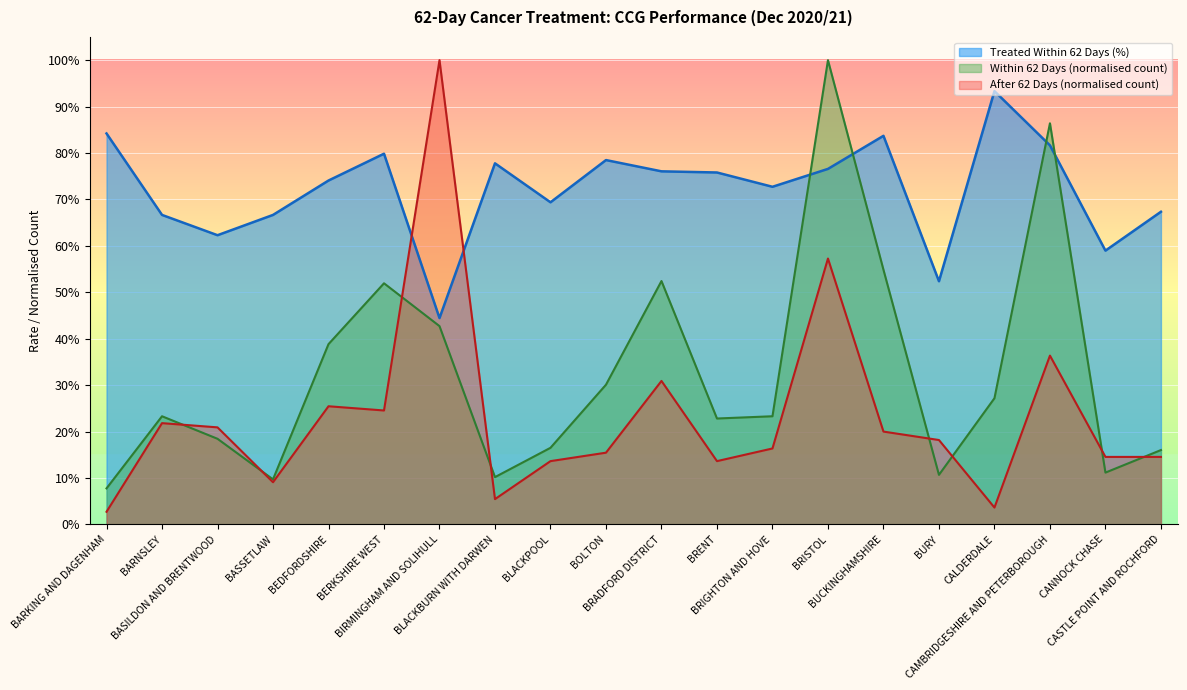

Reading right to left, what are all the values shown in this chart?

Treated Within 62 Days: 0.7	0.6	0.8	0.9	0.5	0.8	0.8	0.7	0.8	0.8	0.8	0.7	0.8	0.4	0.8	0.7	0.7	0.6	0.7	0.8
Within 62 Days (count): 0.2	0.1	0.9	0.3	0.1	0.5	1.0	0.2	0.2	0.5	0.3	0.2	0.1	0.4	0.5	0.4	0.1	0.2	0.2	0.1
After 62 Days (count): 0.1	0.1	0.4	0.0	0.2	0.2	0.6	0.2	0.1	0.3	0.2	0.1	0.1	1.0	0.2	0.3	0.1	0.2	0.2	0.0